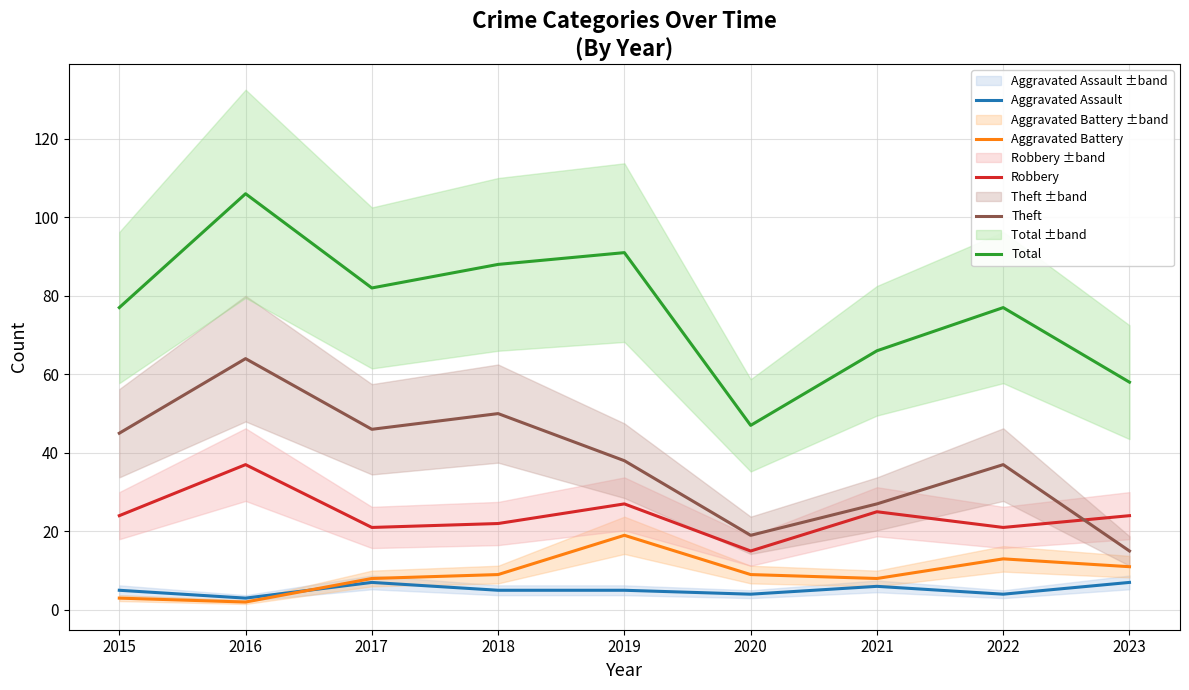

At which category is the sum across all series the highest?

2016